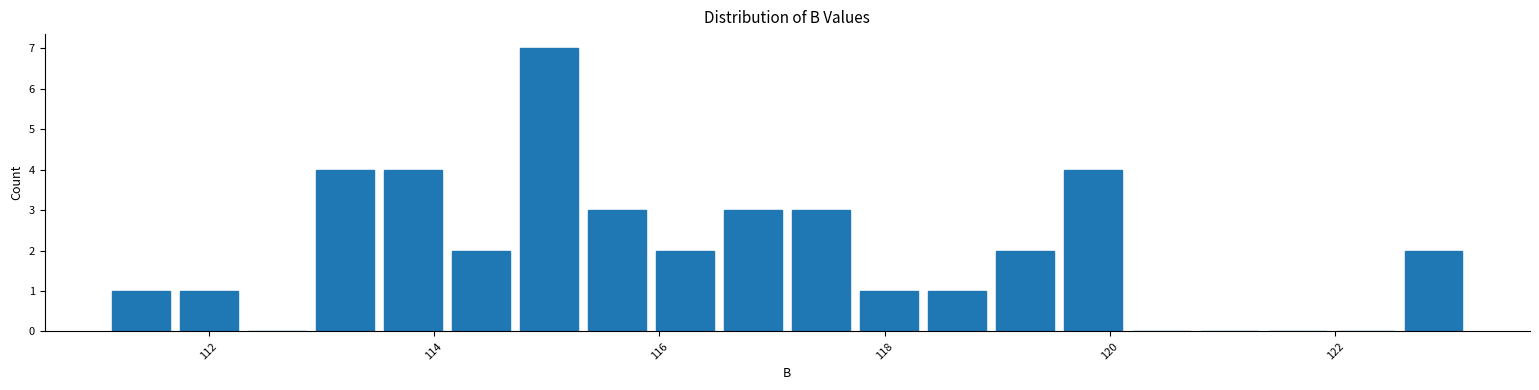

Read against the x-axis, roughly where is the centre of the tallest bar?

115.0